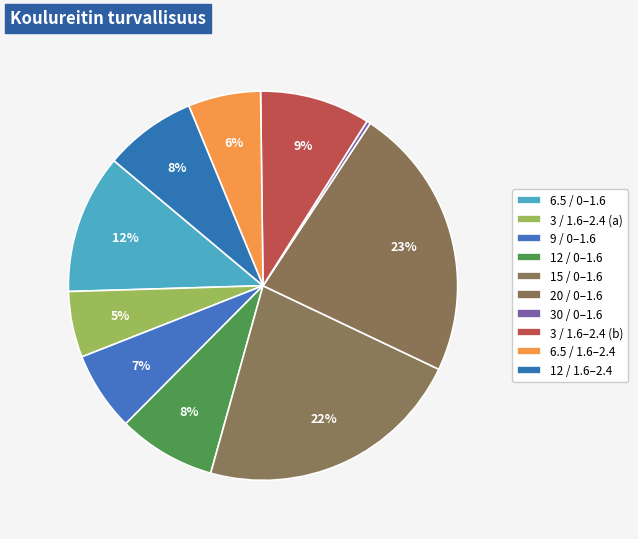

What is the largest slice in the pie chart?

20